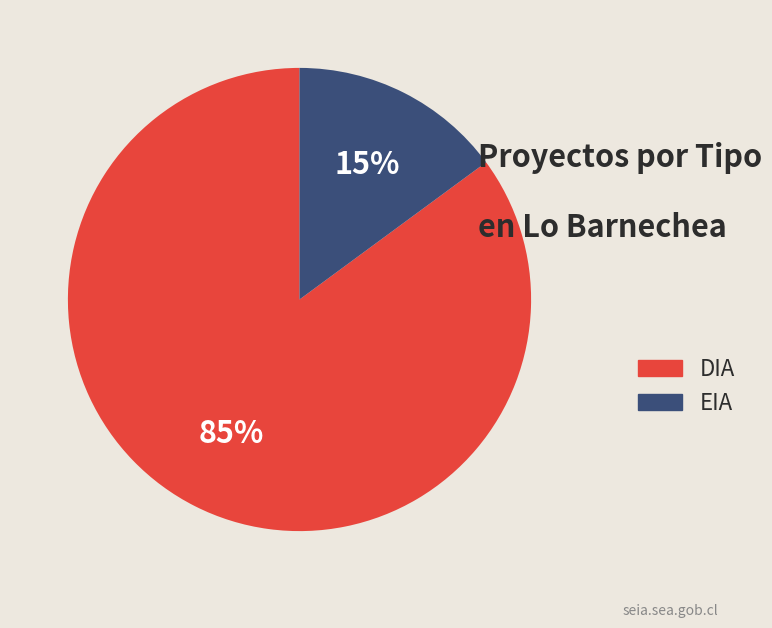

To the nearest percent, what is the average slice percentage?

50%